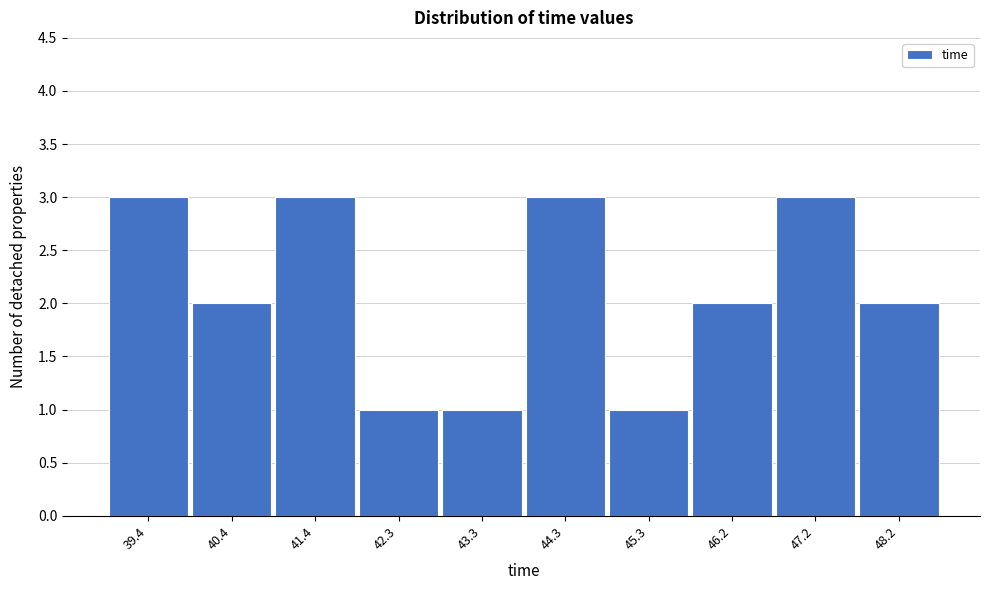

Reading right to left, transcribe all the data shown in this chart.

48.2=2	47.2=3	46.2=2	45.3=1	44.3=3	43.3=1	42.3=1	41.4=3	40.4=2	39.4=3